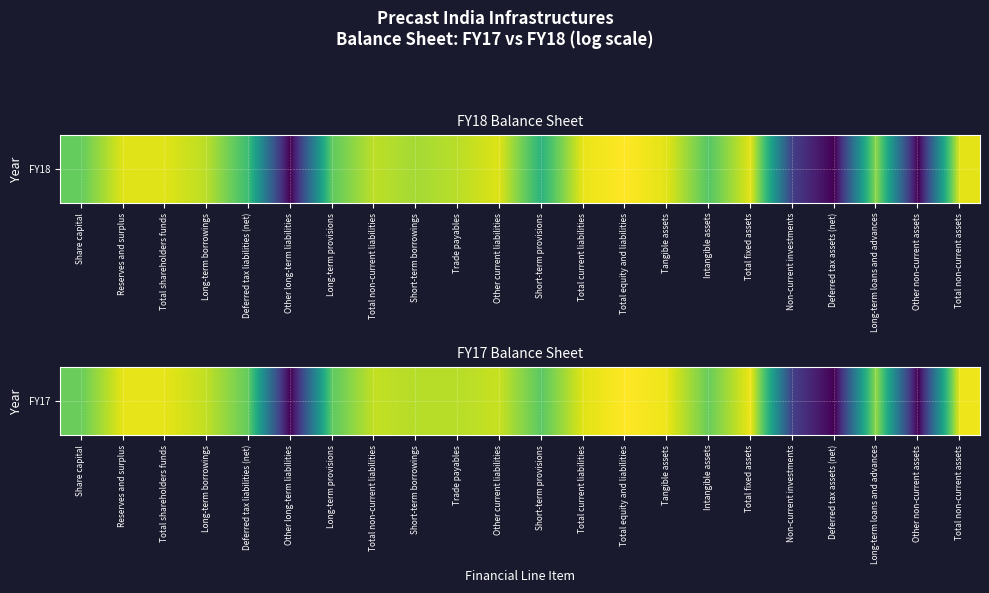

Which has a higher value, Other non-current assets or Total non-current assets?

Total non-current assets